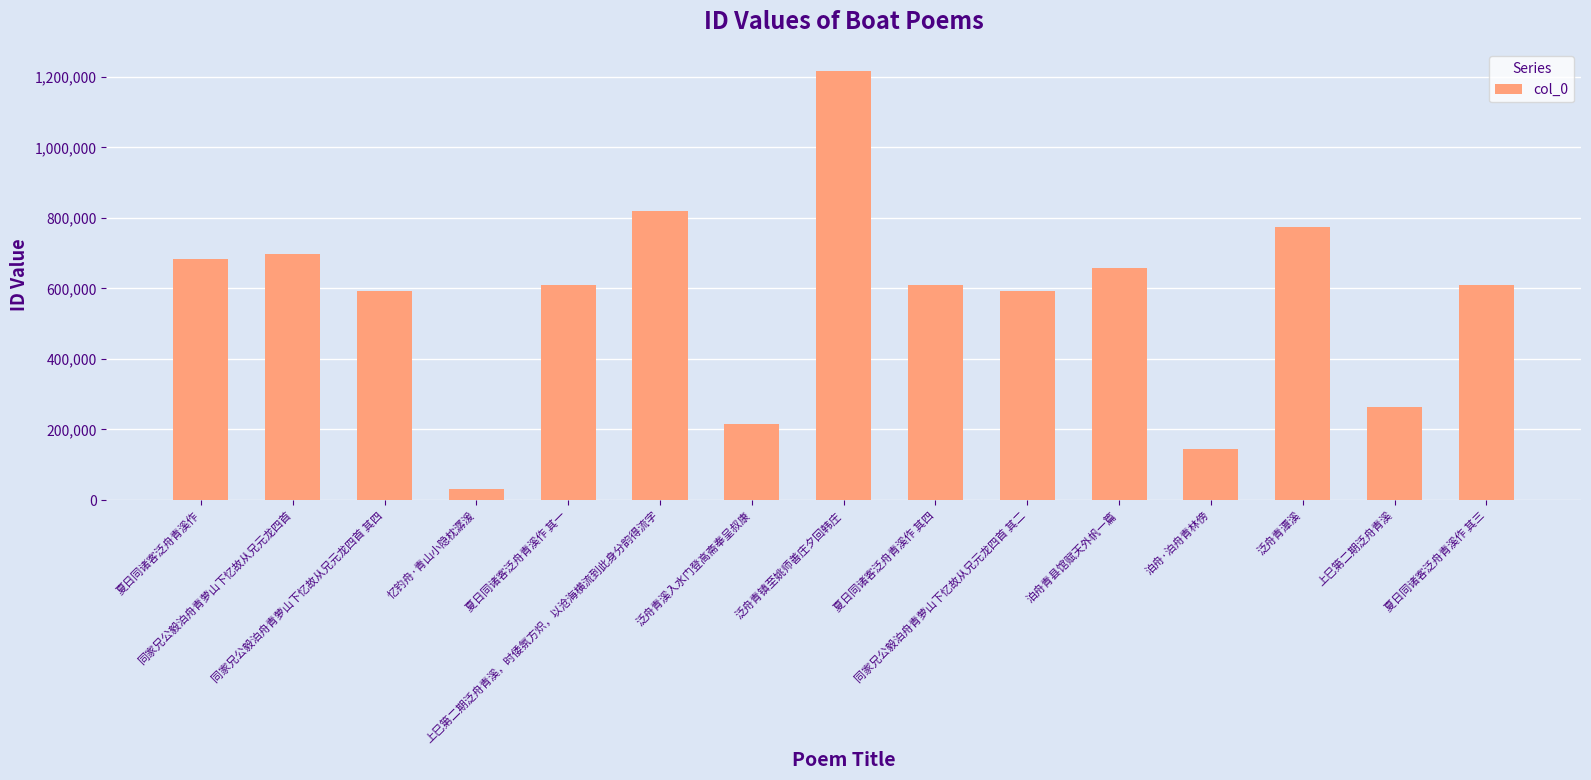

The value at 同家兄公毅泊舟青萝山下忆故从兄元龙四首 其二 is 136244. True or false?

False